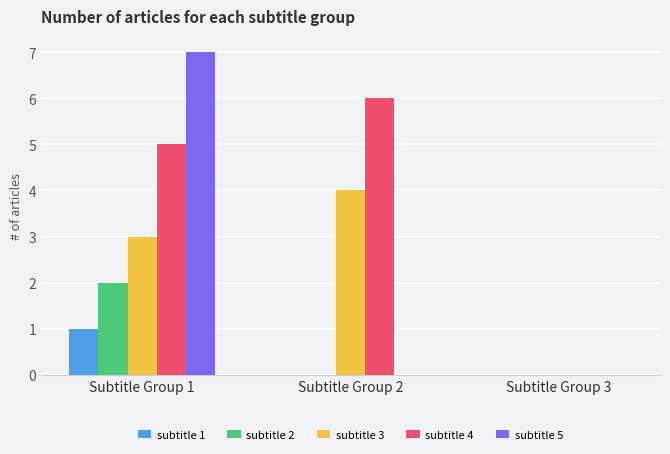

Are the bars horizontal?

No